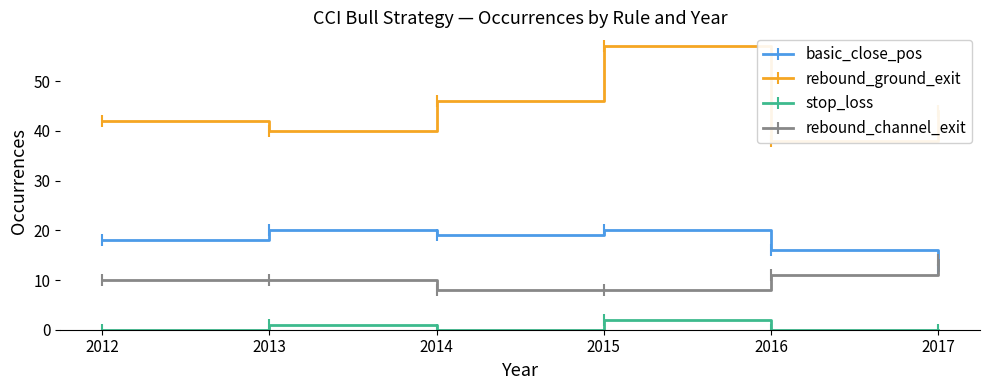

Is the value of basic_close_pos at 2015 greater than the value of rebound_ground_exit at 2012?

No